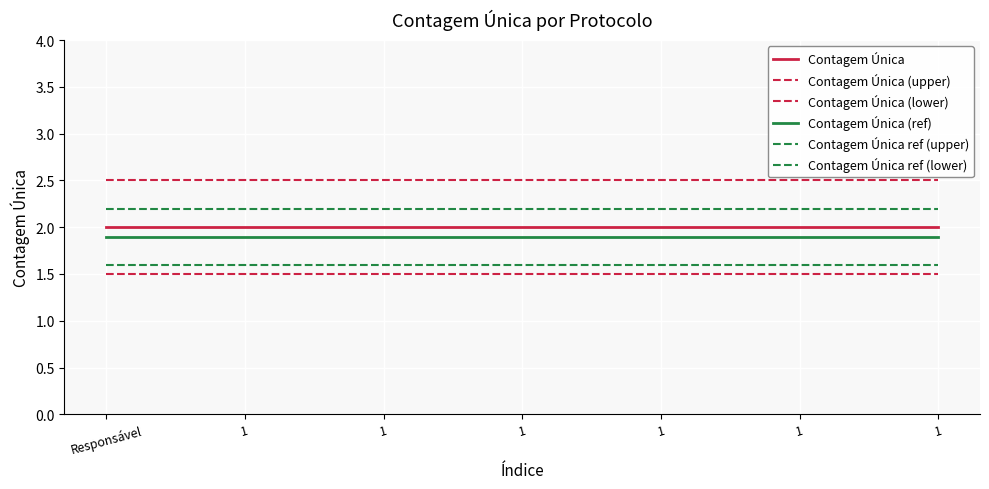

The value of Contagem Única (upper) at 1 is 0.6. True or false?

False